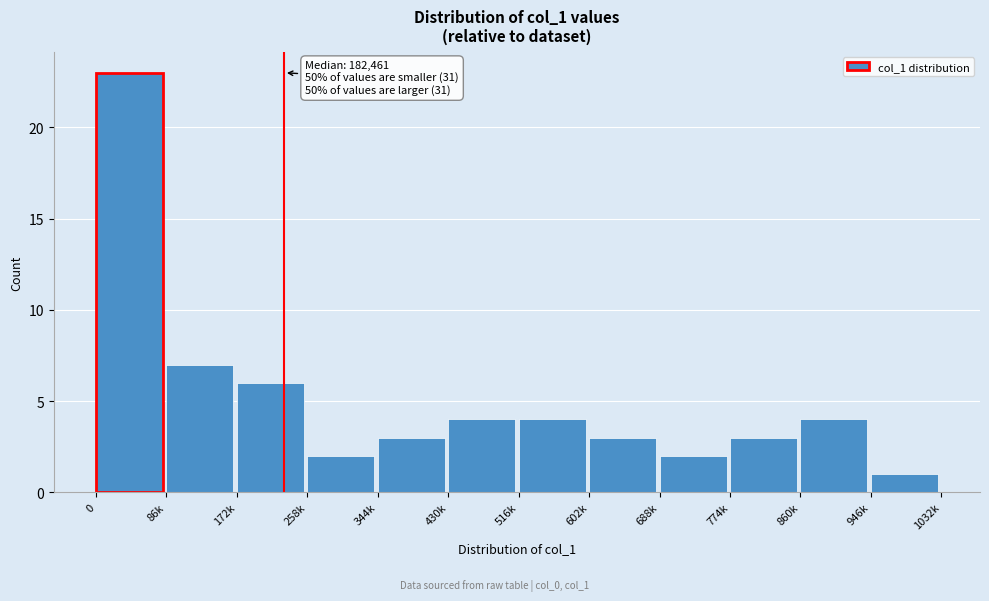

Reading left to right, transcribe all the data shown in this chart.

0=23	86k=7	172k=6	258k=2	344k=3	430k=4	516k=4	602k=3	688k=2	774k=3	860k=4	946k=1